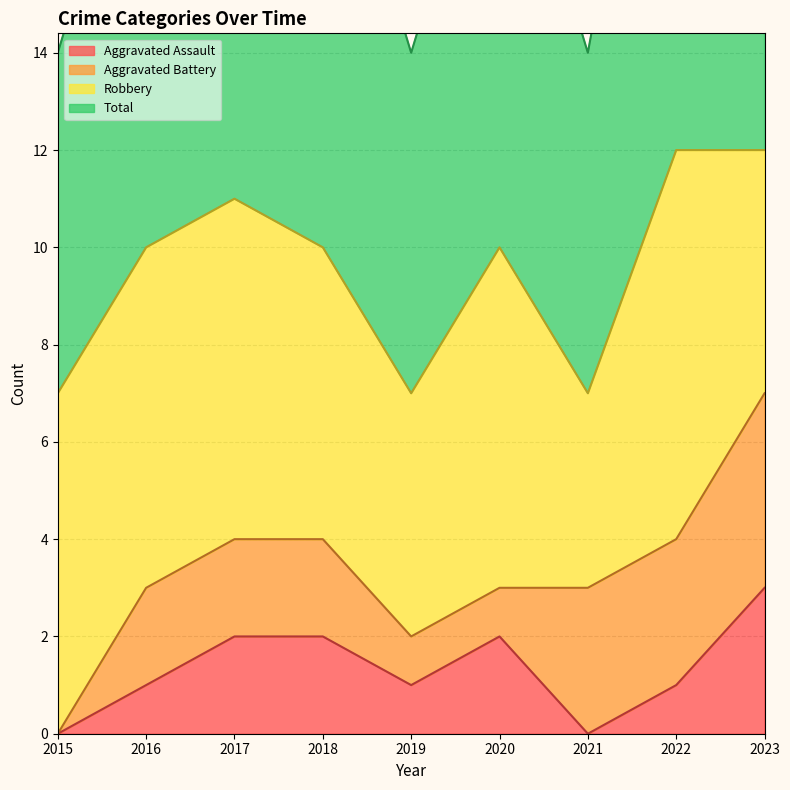

The Aggravated Assault series shows 1 at 2016. True or false?

True